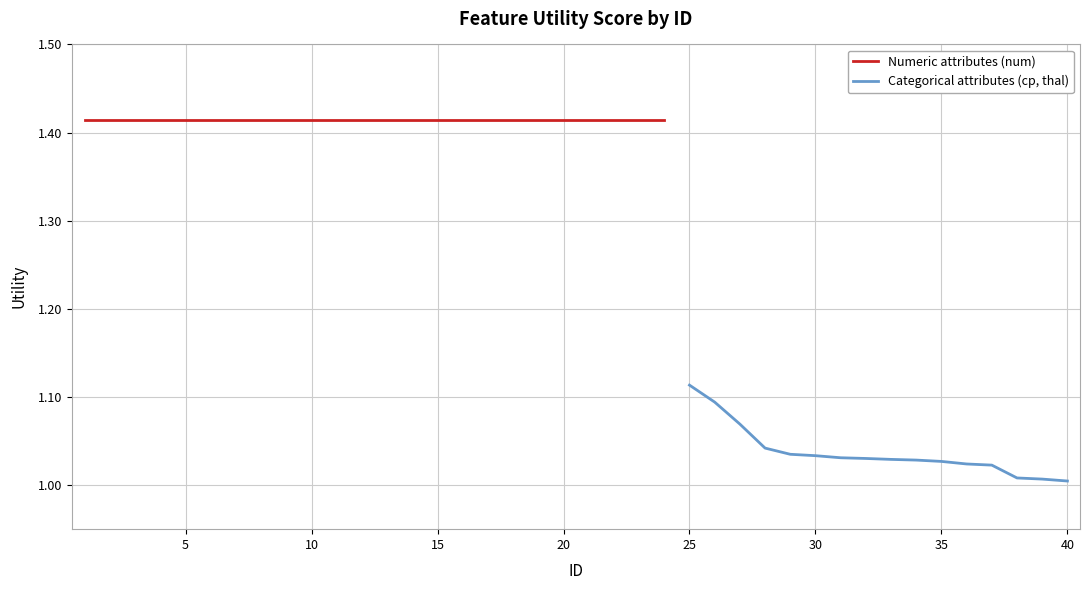

List the labels in order of value, largest first.

1, 2, 3, 4, 5, 6, 7, 8, 9, 10, 11, 12, 13, 14, 15, 16, 17, 18, 19, 20, 21, 22, 23, 24, 25, 26, 27, 28, 29, 30, 31, 32, 33, 34, 35, 36, 37, 38, 39, 40